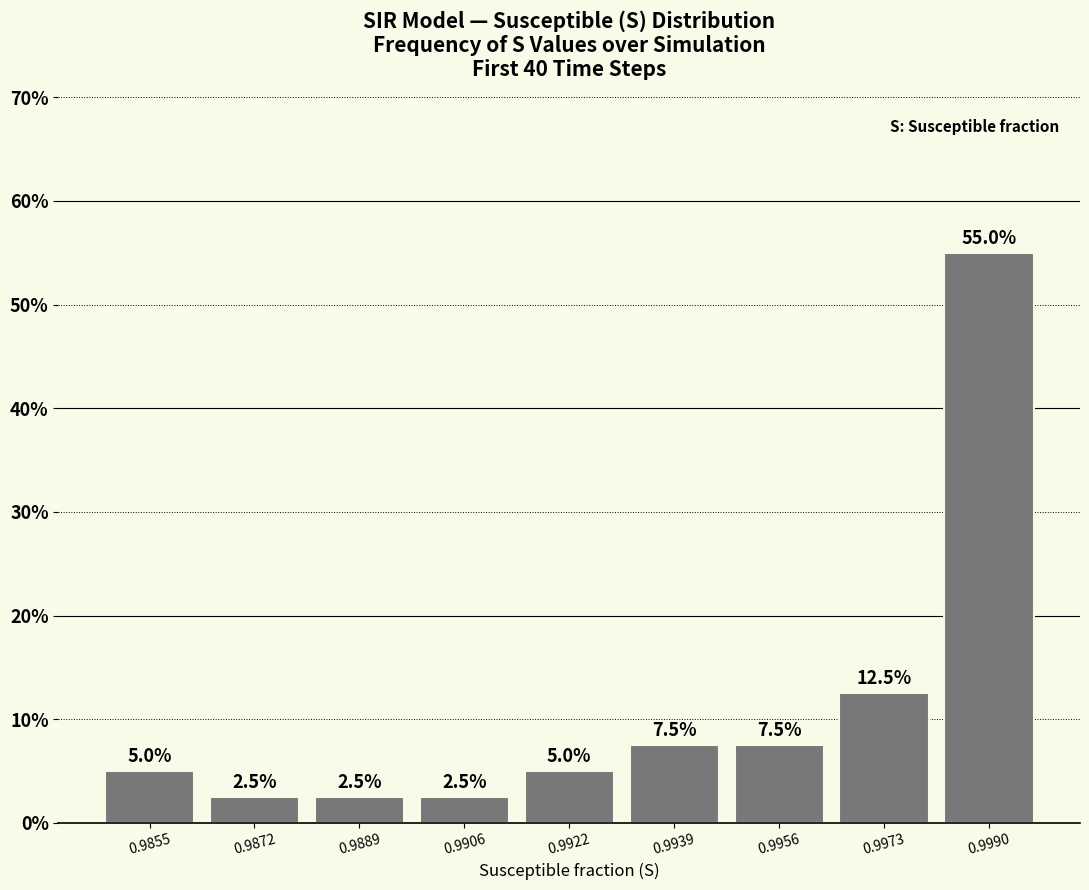

Reading left to right, transcribe all the data shown in this chart.

0.9855=5.0	0.9872=2.5	0.9889=2.5	0.9906=2.5	0.9922=5.0	0.9939=7.5	0.9956=7.5	0.9973=12.5	0.9990=55.0